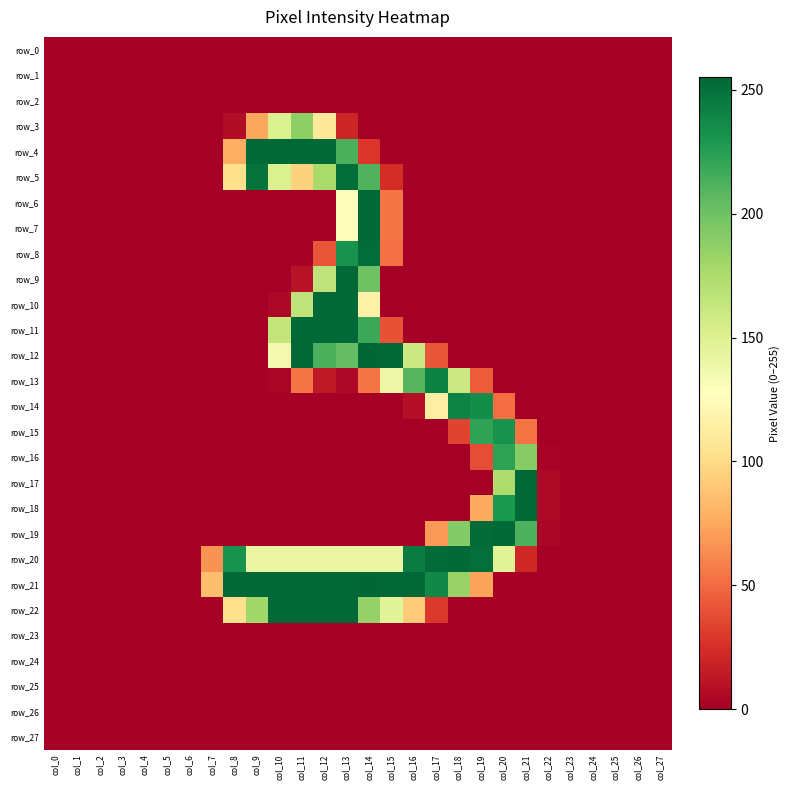

What is the difference between the highest and lowest values at col_10?

254